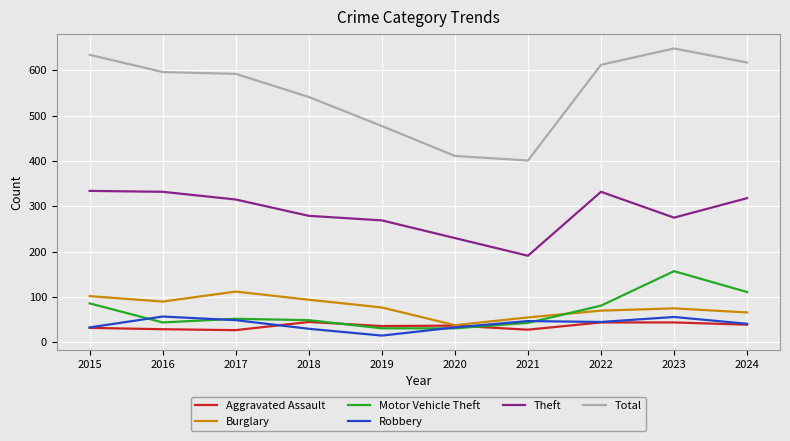

Which series has the largest range (max minus min)?

Total